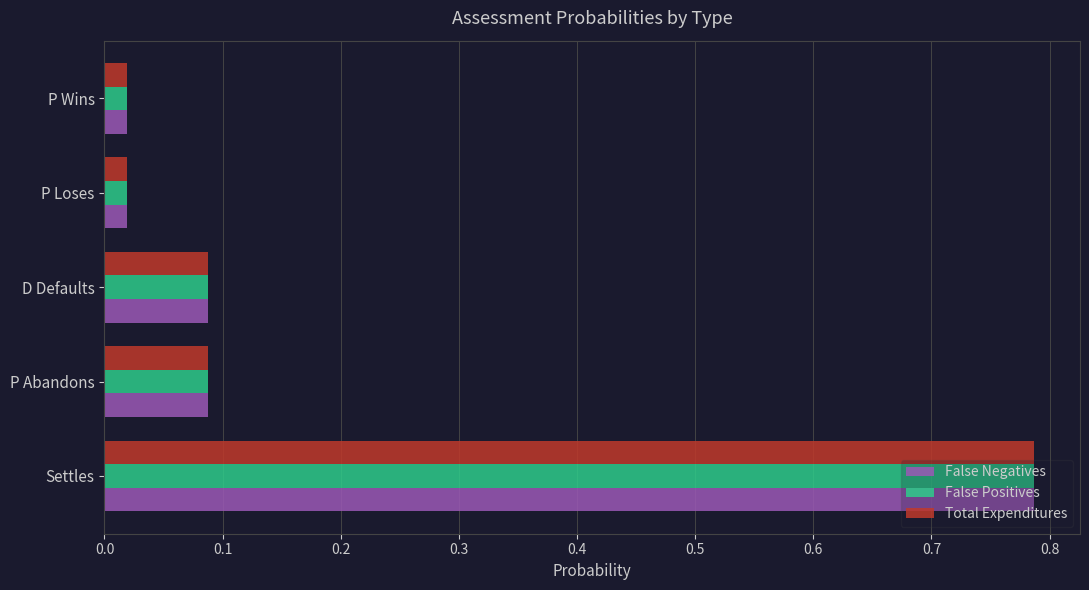

At which category is the sum across all series the highest?

Settles